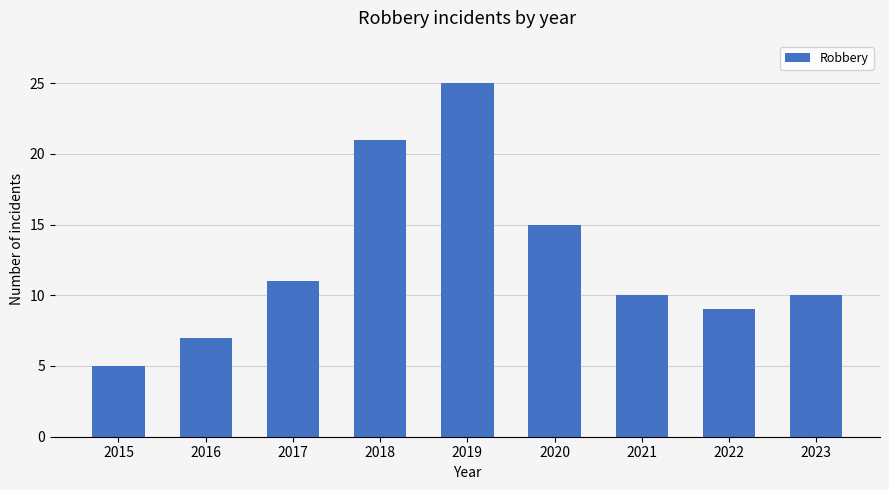

What is the sum of all values?

113